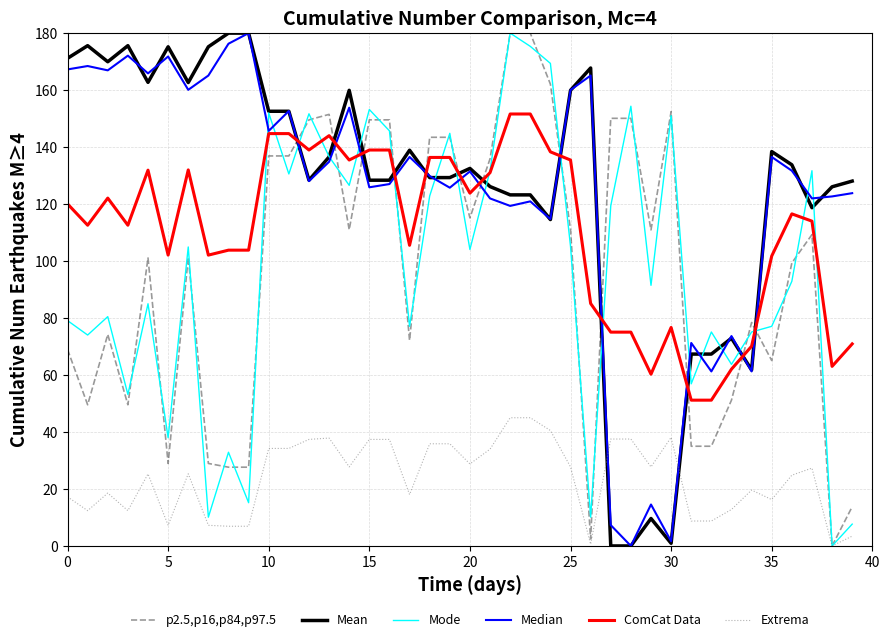

At how many categories does at least one series exceed 105?

36